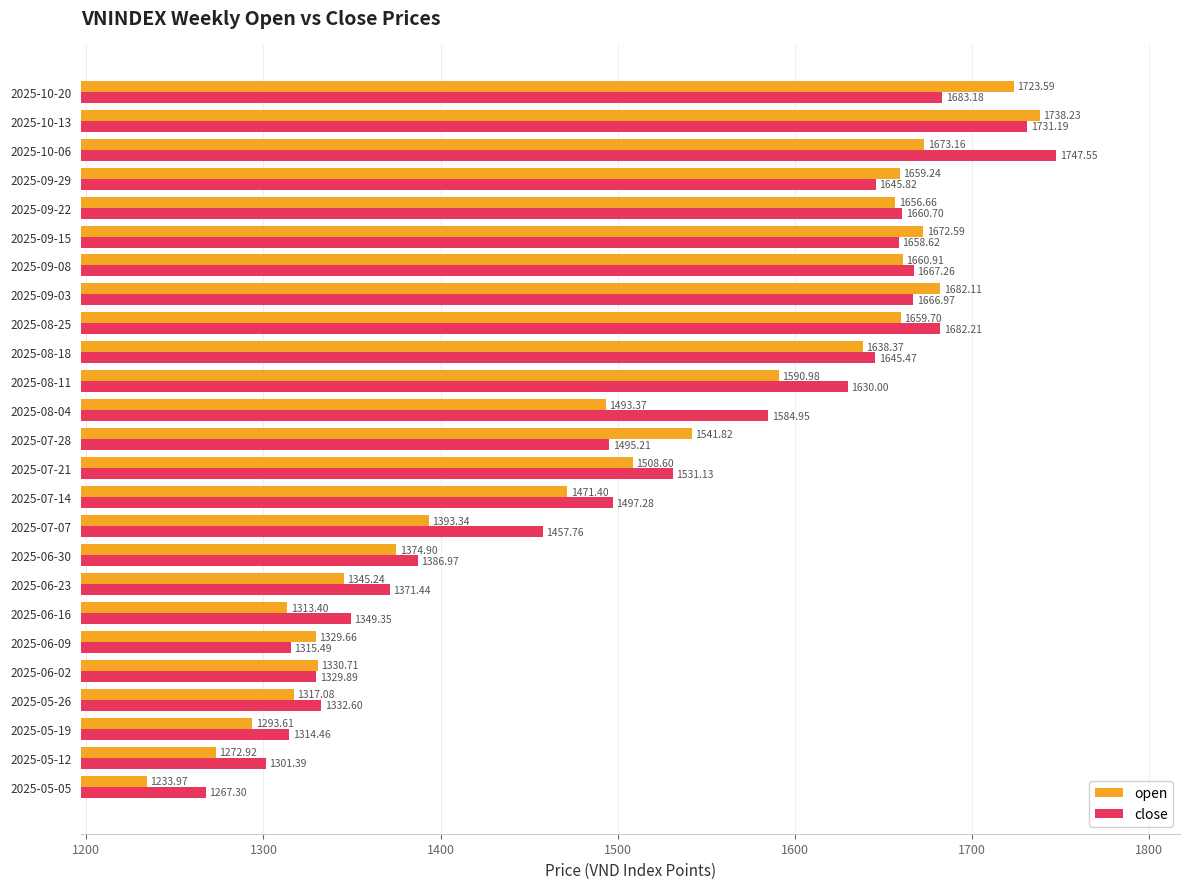

What is the minimum value for open?

1234.0